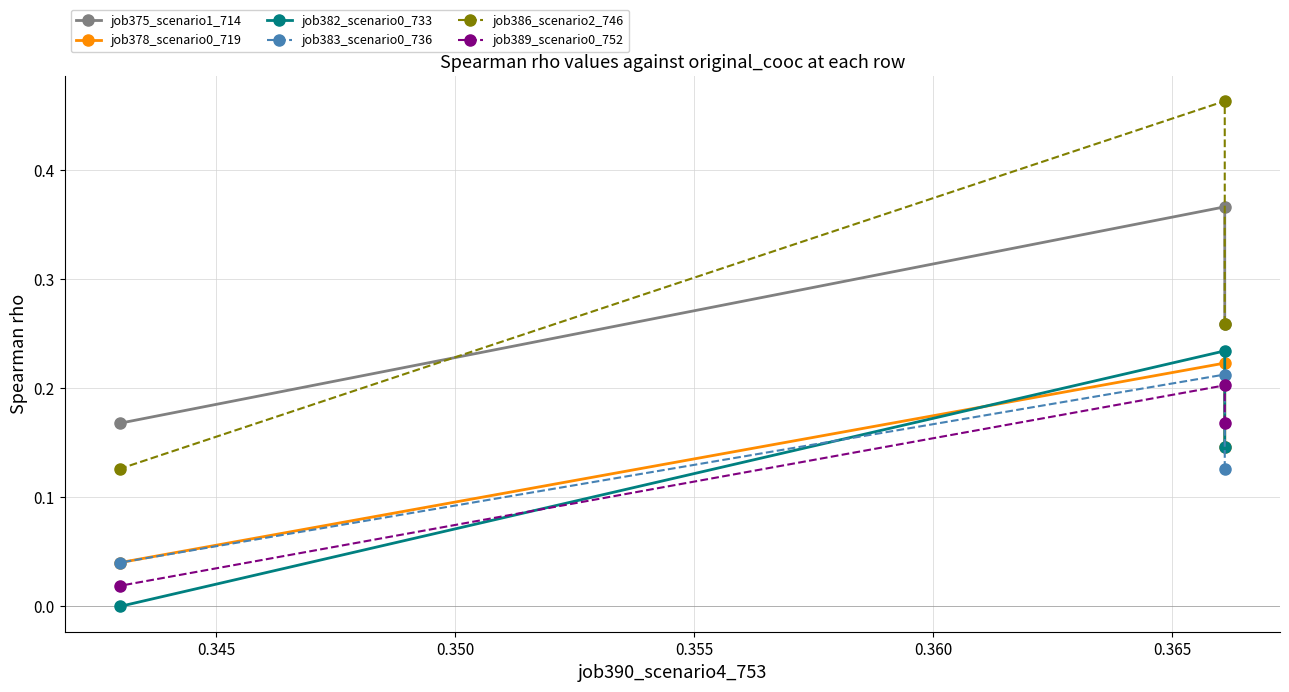

Does the chart have visible grid lines?

Yes